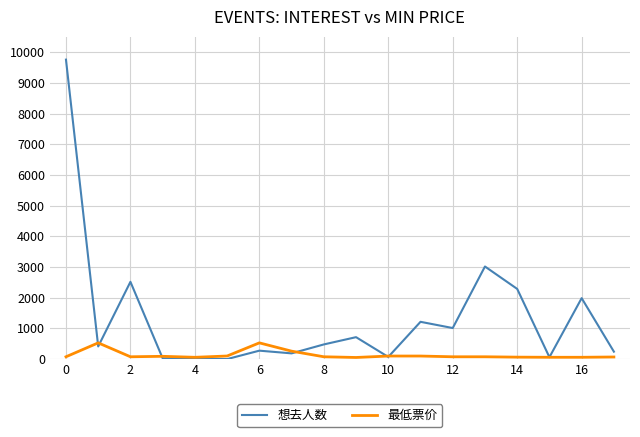

Rank the series by their average value, from lowest to highest.

最低票价, 想去人数